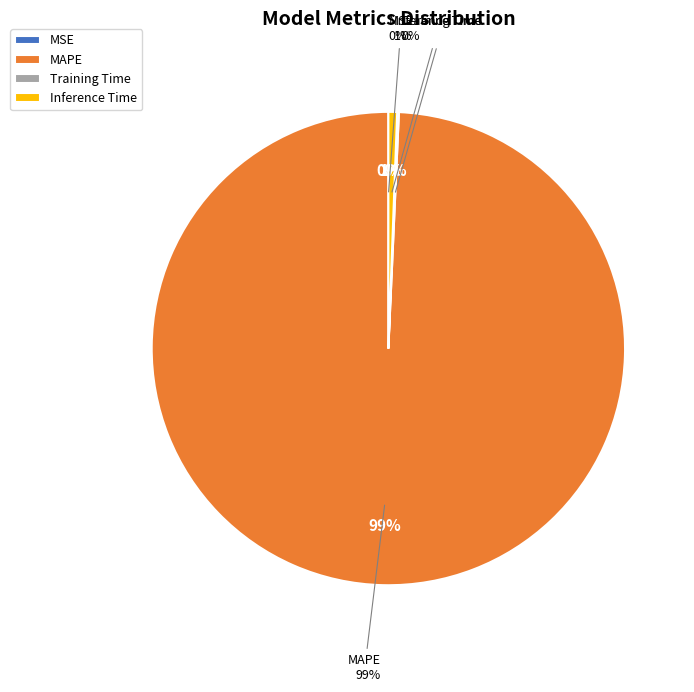

Does any single category account for the majority?

Yes